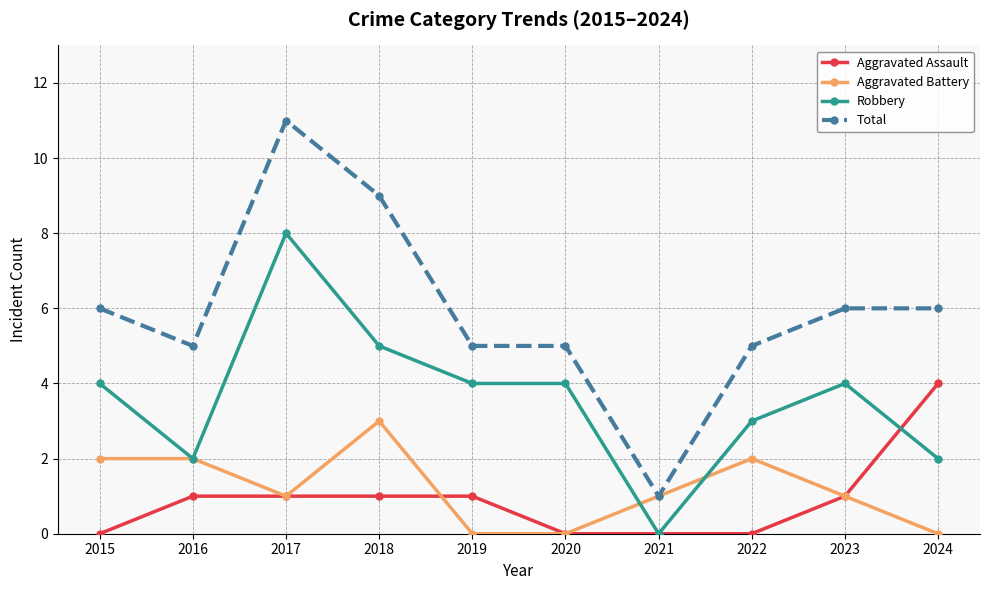

How many lines are shown in the chart?

4